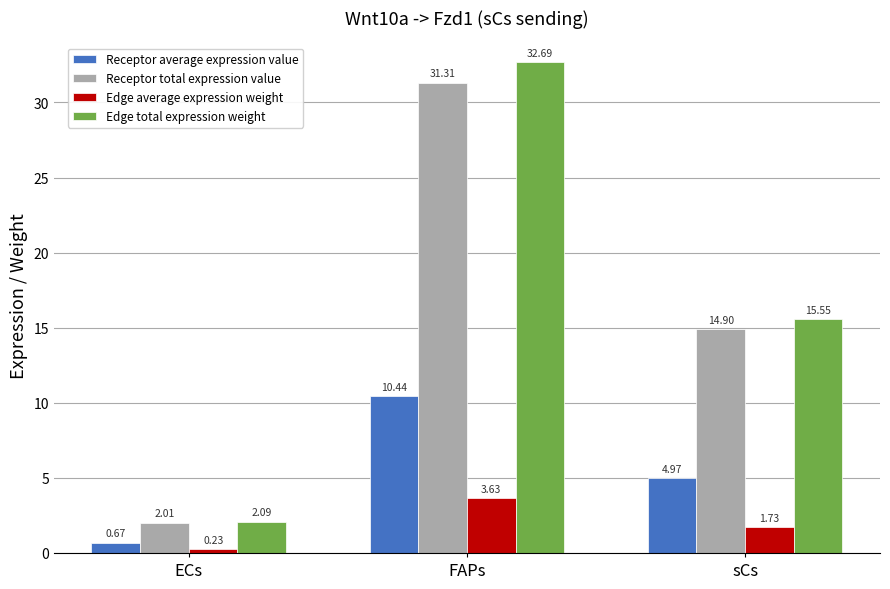

What is the difference between the second highest and minimum values in the Edge average expression weight series?

1.5